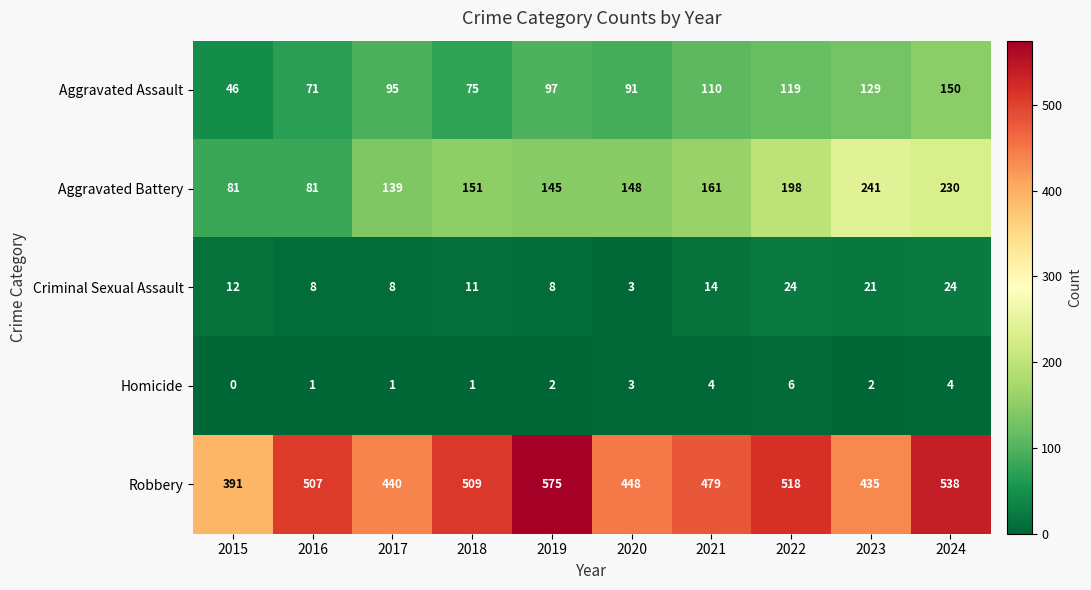

The value of Robbery at 2020 is 448. True or false?

True